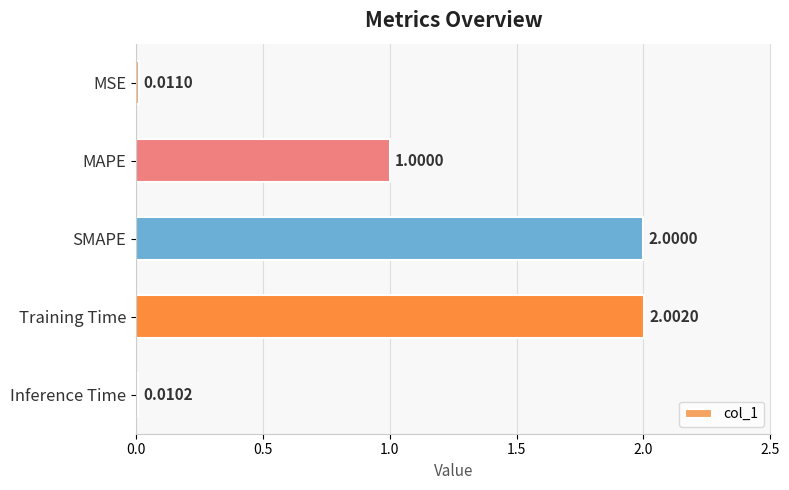

List the labels in order of value, largest first.

Training Time, SMAPE, MAPE, MSE, Inference Time